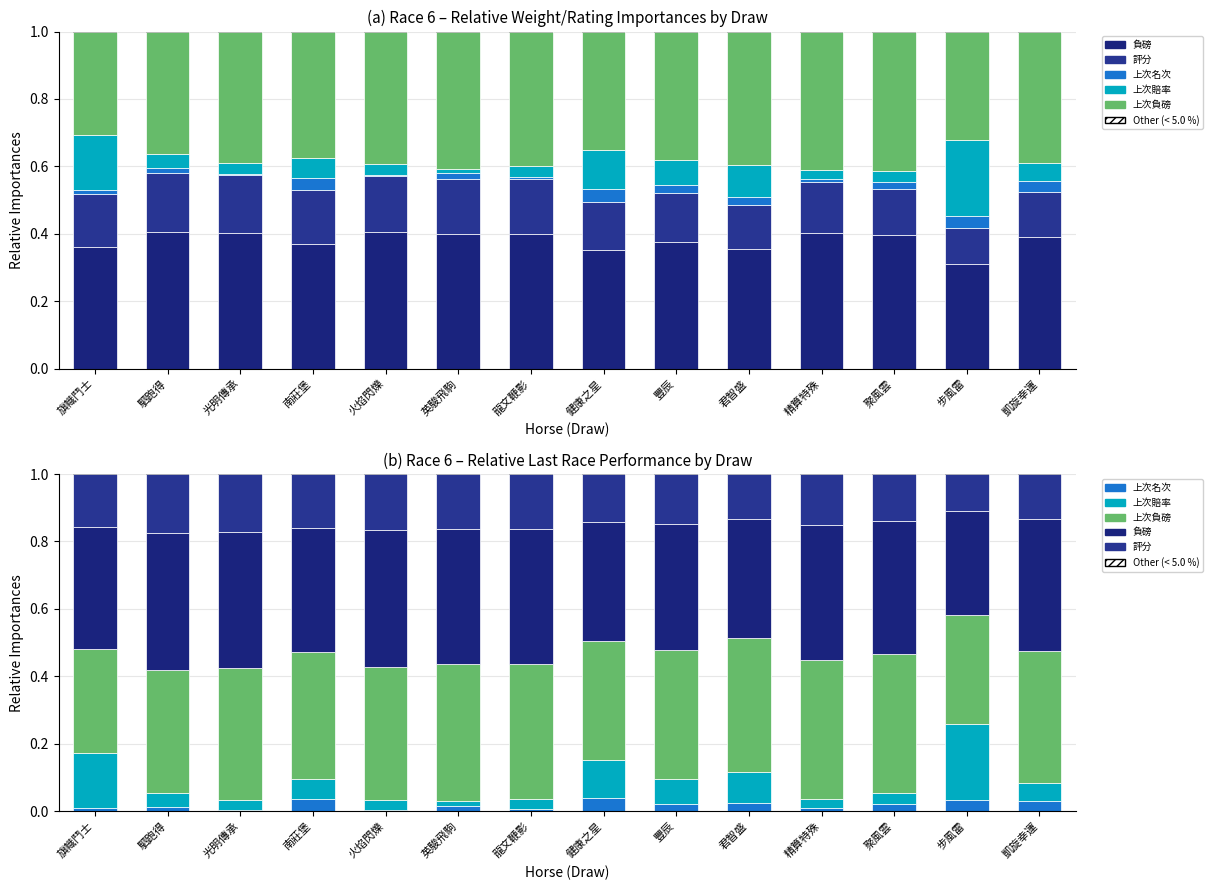

Which has a higher value, 豐辰 or 步風雷?

豐辰